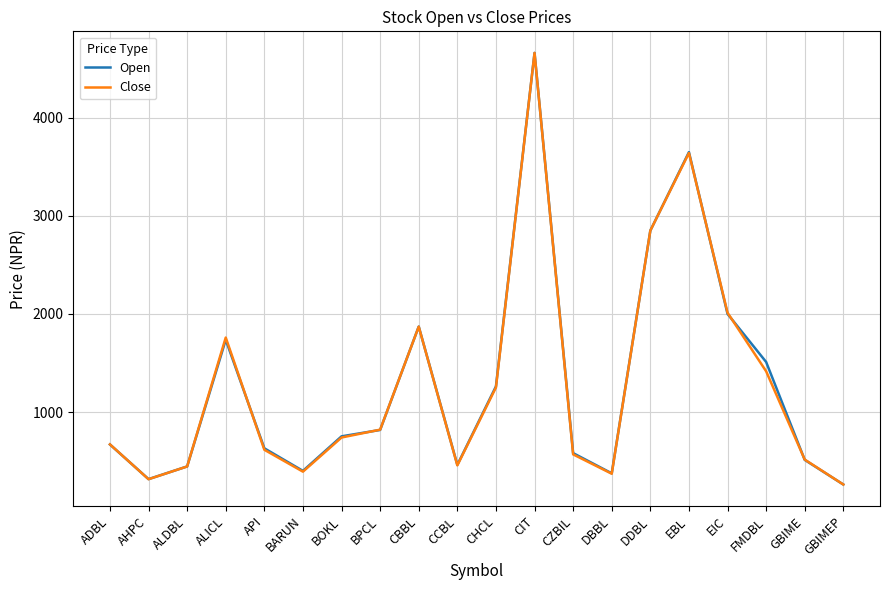

At which label does Close first exceed 740?

ALICL